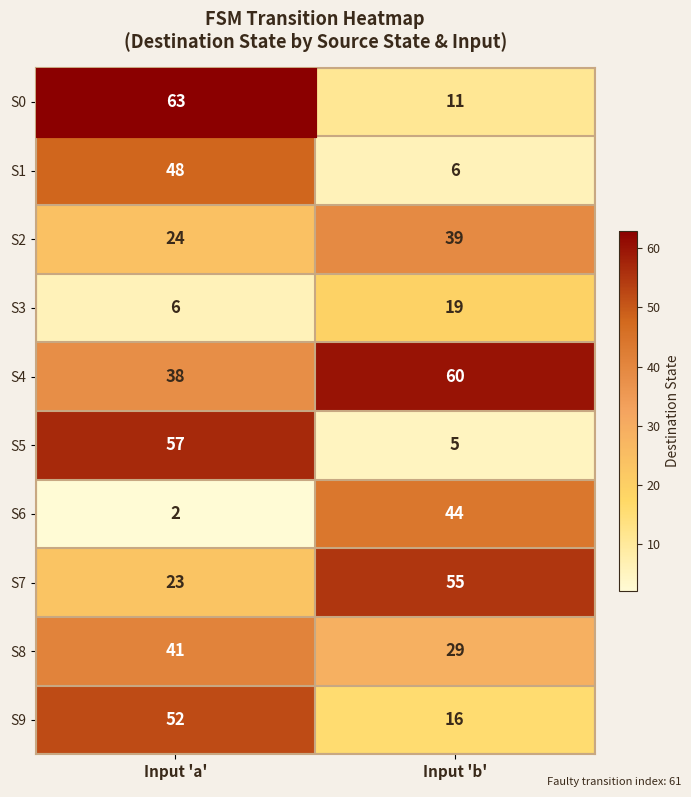

At Input 'a', list the series in order from smallest to largest.

S6, S3, S7, S2, S4, S8, S1, S9, S5, S0